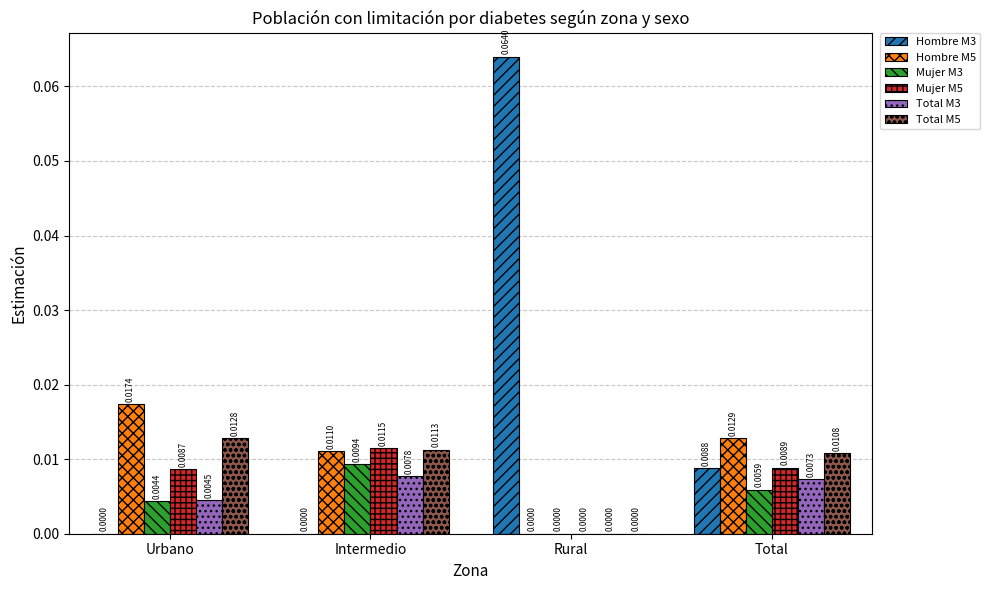

How many values in the Total M3 series exceed 0?

3